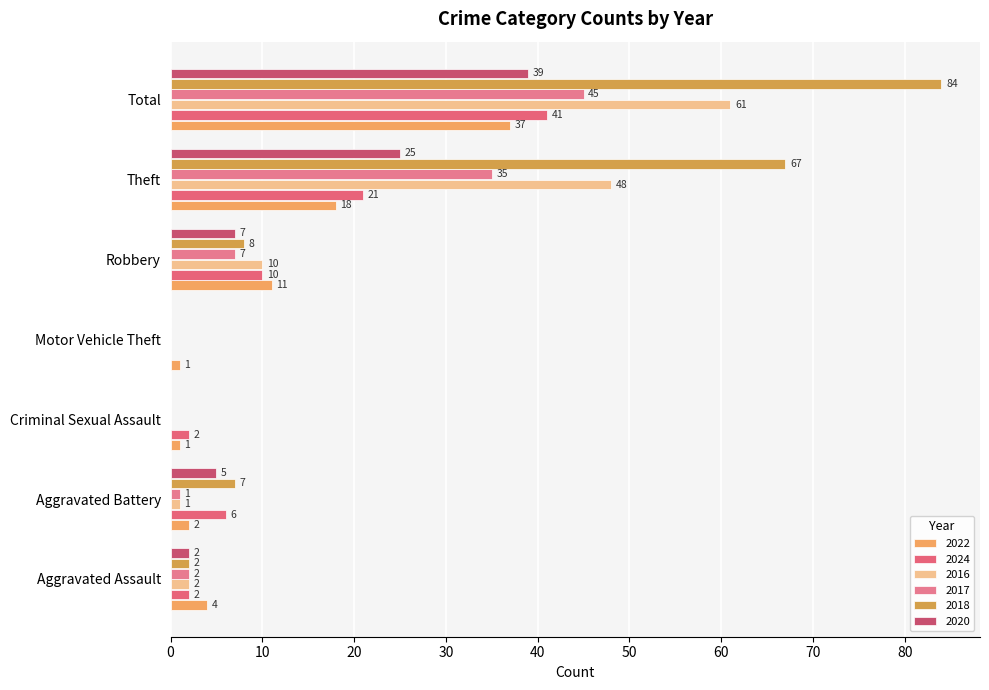

What is the label of the 3rd bar from the left?

Criminal Sexual Assault